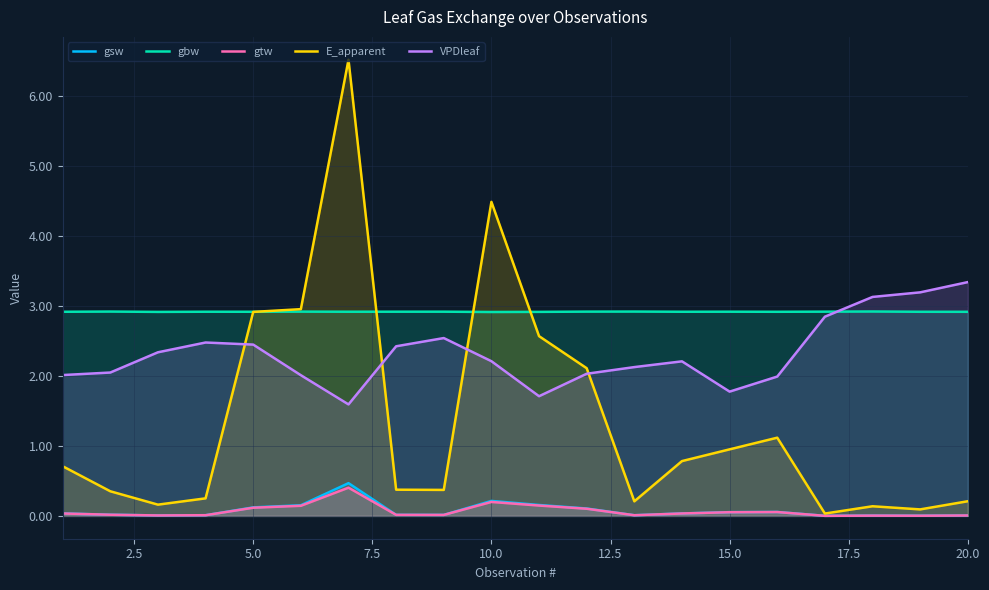

True or false: VPDleaf and E_apparent cross at least once.

True